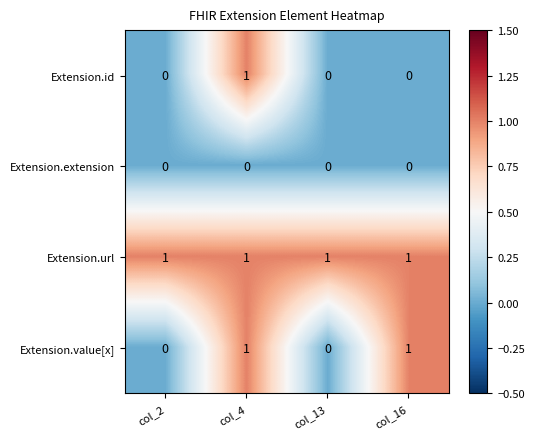

Rank the series by their average value, from highest to lowest.

Extension.url, Extension.value[x], Extension.id, Extension.extension